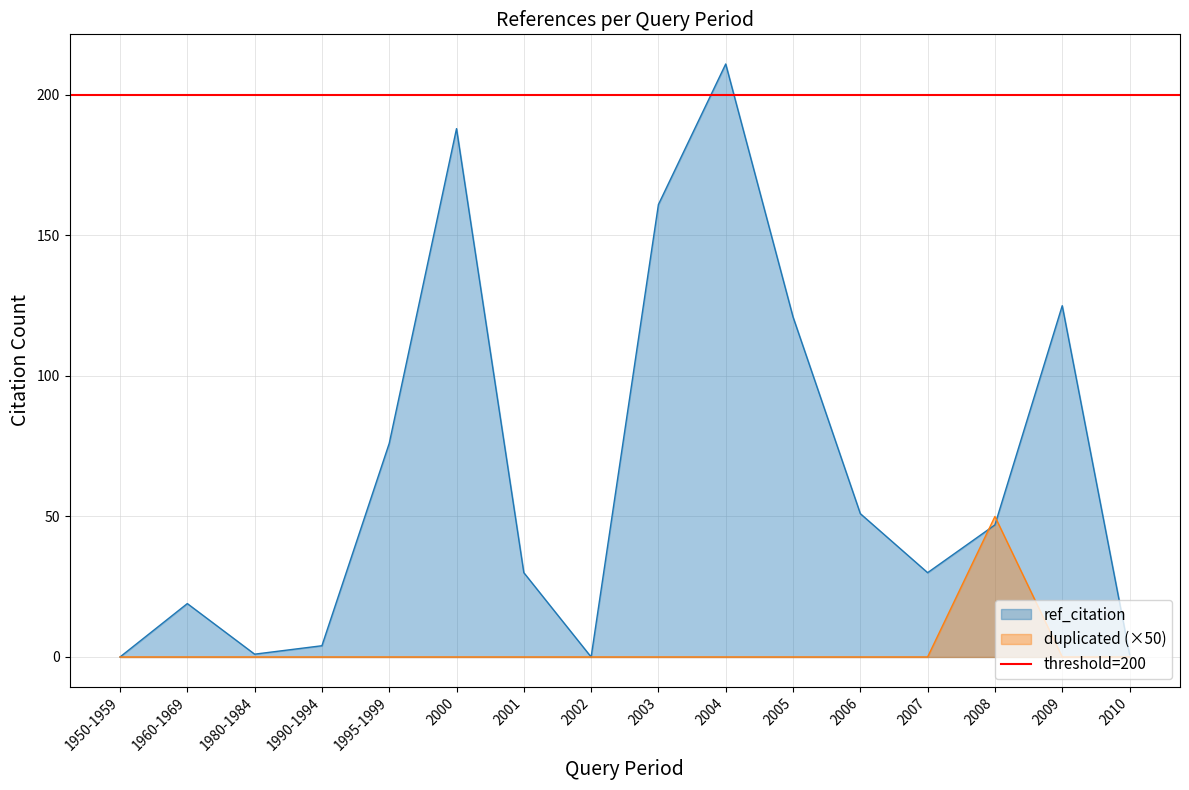

Does the chart display data point markers on the line(s)?

No